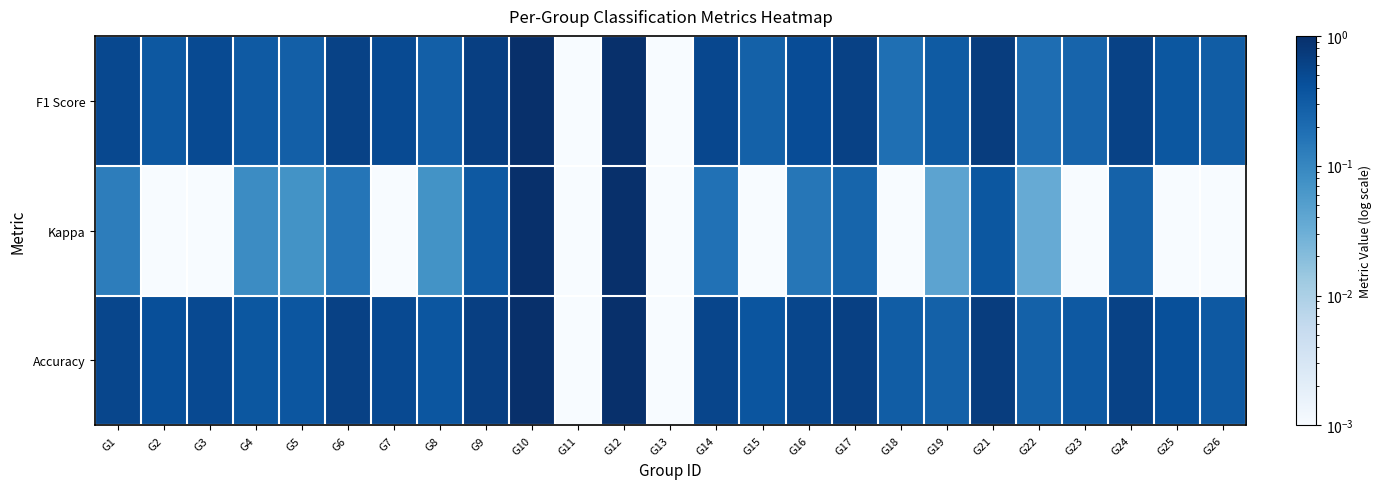

List the series in order of their peak value, lowest first.

F1 Score, Kappa, Accuracy